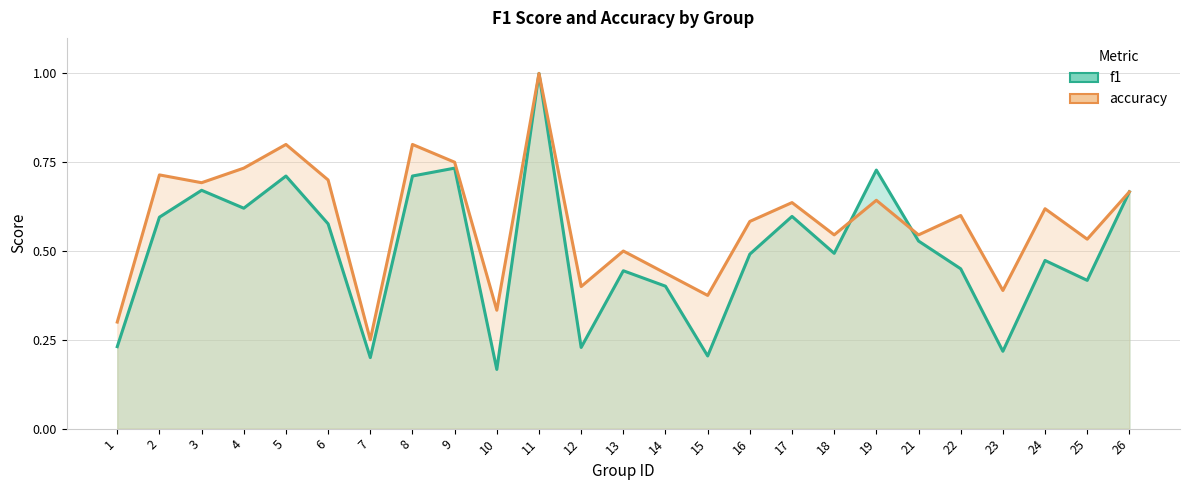

At which category does f1 reach its first local valley?

4